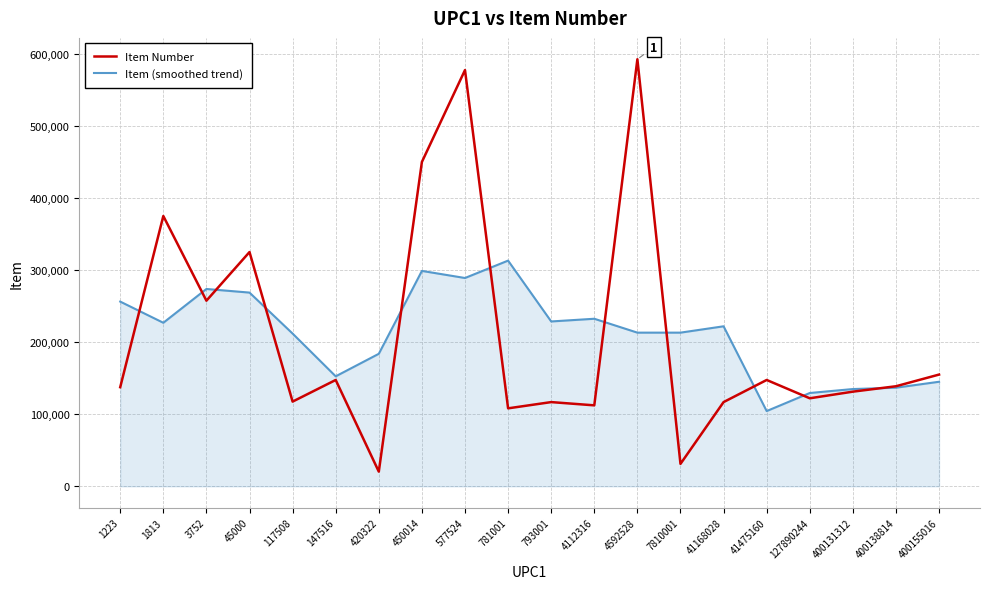

True or false: Item Number has a value of 183048 at 1223.

False